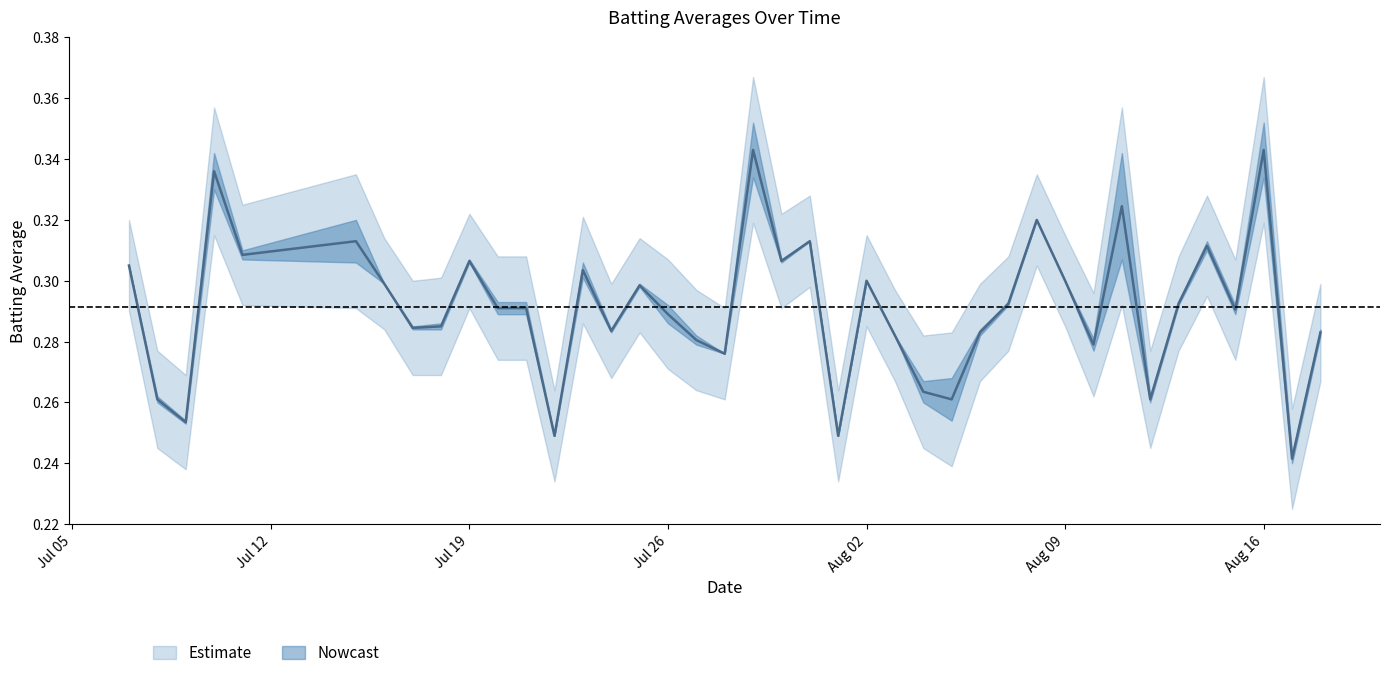

Reading left to right, extract all data points from this chart.

0.3	0.3	0.3	0.3	0.3	0.3	0.3	0.3	0.3	0.3	0.3	0.3	0.2	0.3	0.3	0.3	0.3	0.3	0.3	0.3	0.3	0.3	0.2	0.3	0.3	0.3	0.3	0.3	0.3	0.3	0.3	0.3	0.3	0.3	0.3	0.3	0.3	0.3	0.2	0.3